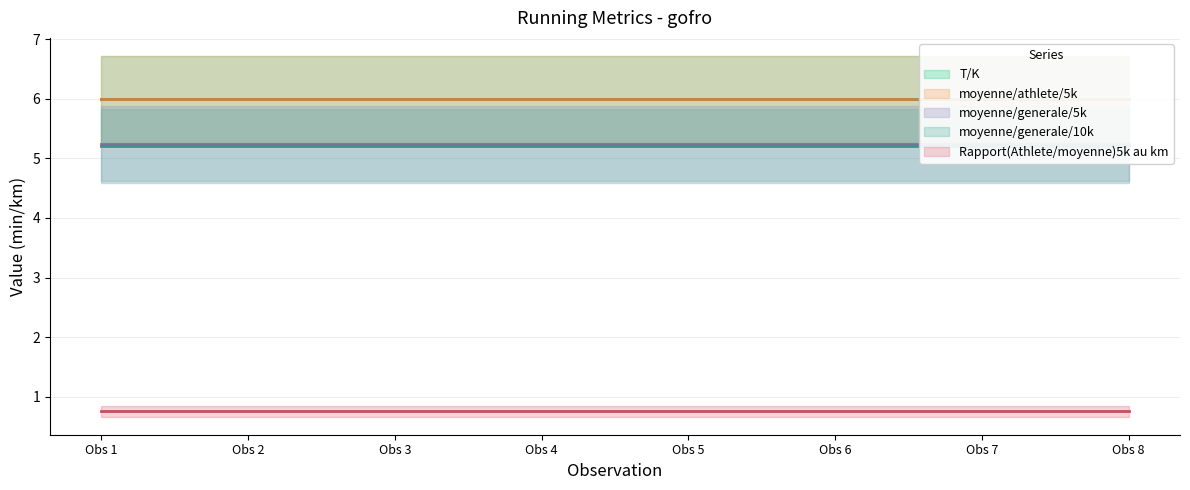

Reading left to right, what are all the values shown in this chart?

T/K: 6.0	6.0	6.0	6.0	6.0	6.0	6.0	6.0
moyenne/athlete/5k: 6.0	6.0	6.0	6.0	6.0	6.0	6.0	6.0
moyenne/generale/5k: 5.2	5.2	5.2	5.2	5.2	5.2	5.2	5.2
moyenne/generale/10k: 5.2	5.2	5.2	5.2	5.2	5.2	5.2	5.2
Rapport(Athlete/moyenne)5k au km: 0.8	0.8	0.8	0.8	0.8	0.8	0.8	0.8